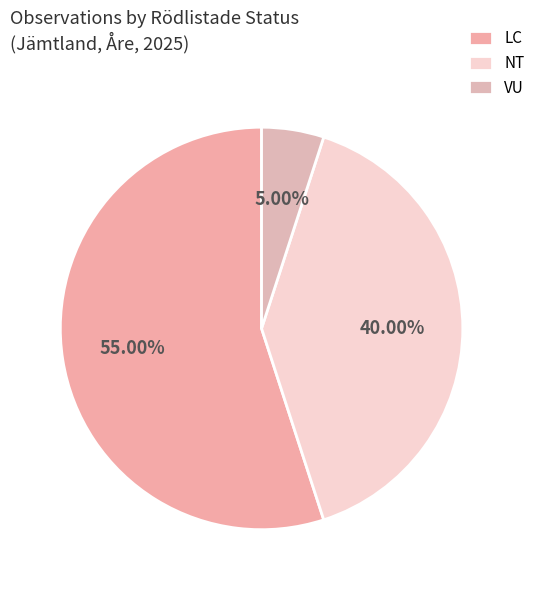

Combined, do NT and LC account for over 50%?

Yes